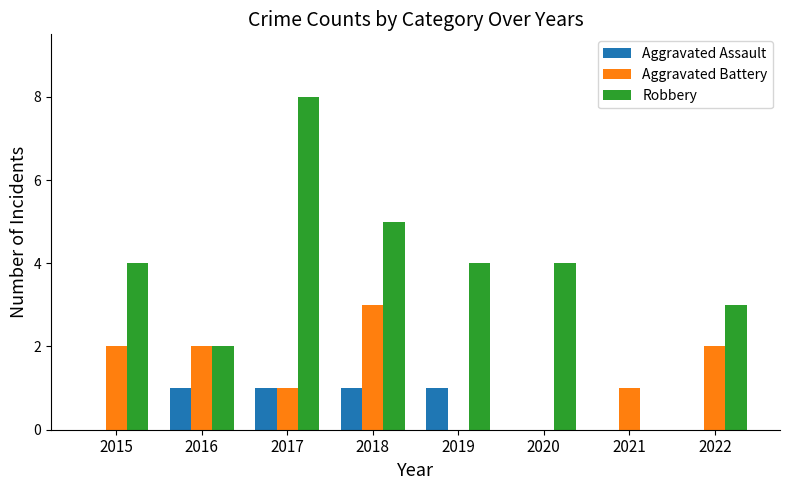

Is the value of Robbery at 2020 greater than the value of Aggravated Battery at 2022?

Yes